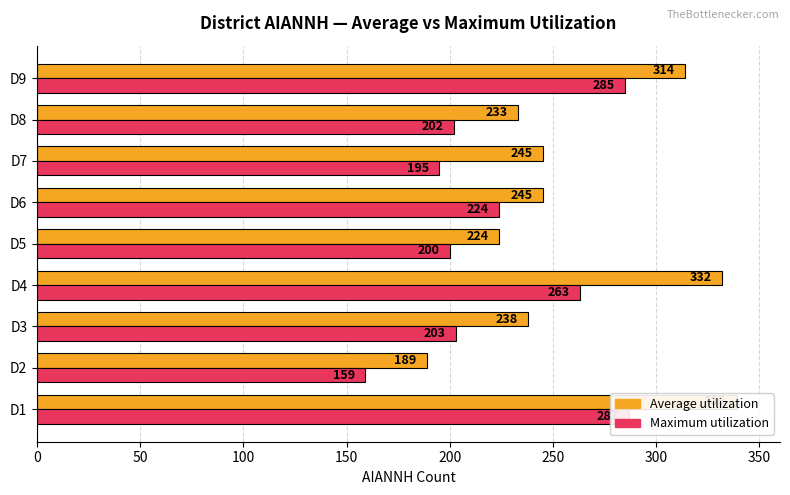

What is the maximum value for Average utilization?

339